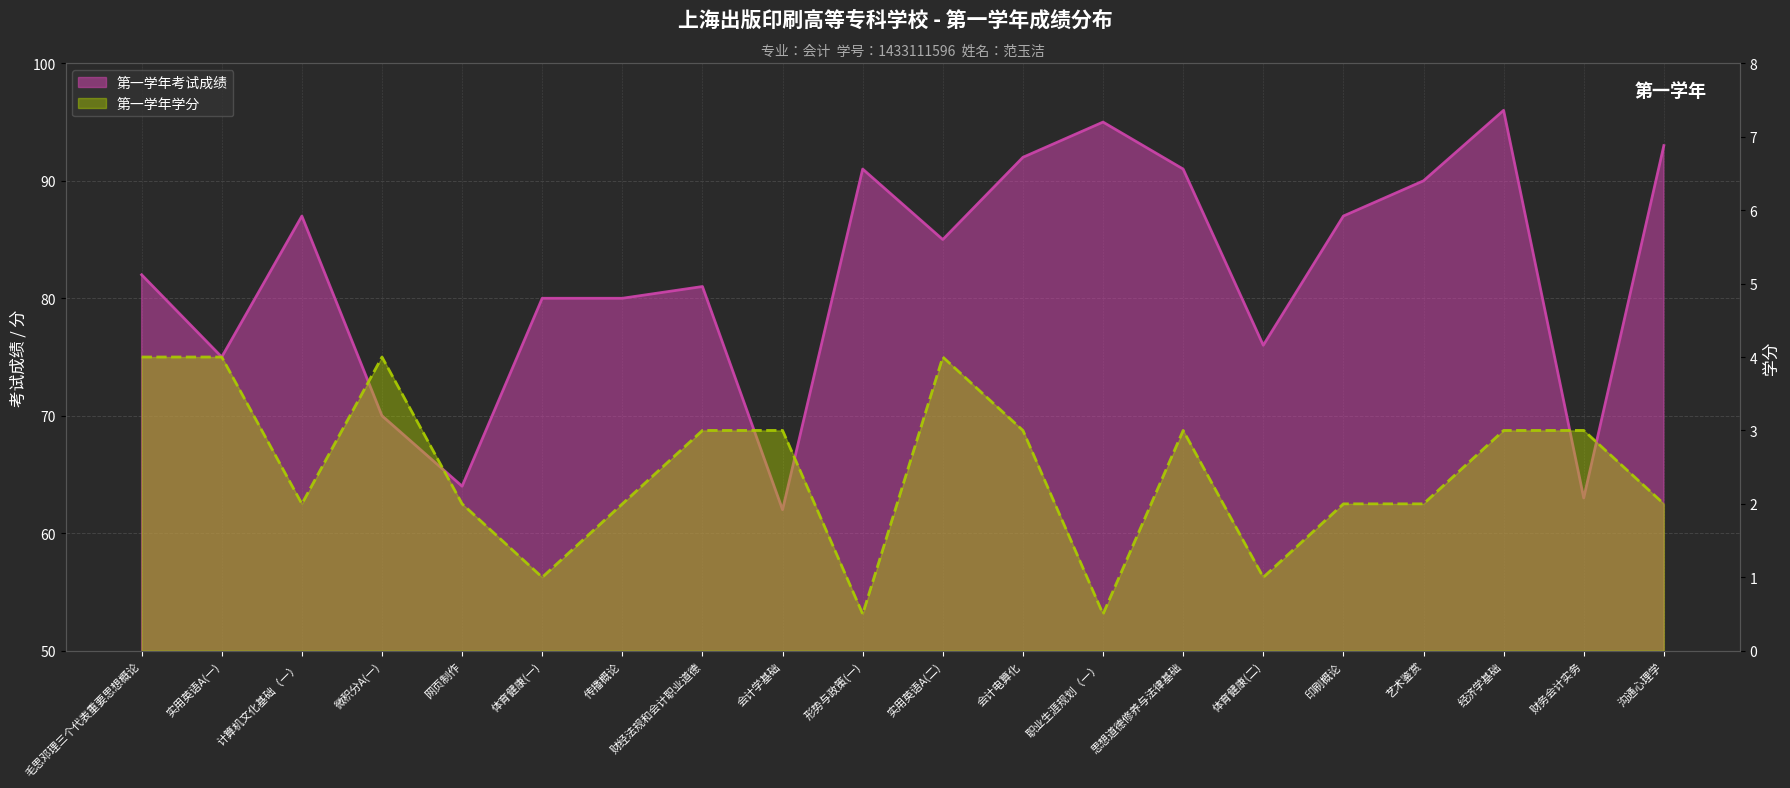

The 第一学年考试成绩 series shows 81.0 at 财经法规和会计职业道德. True or false?

True